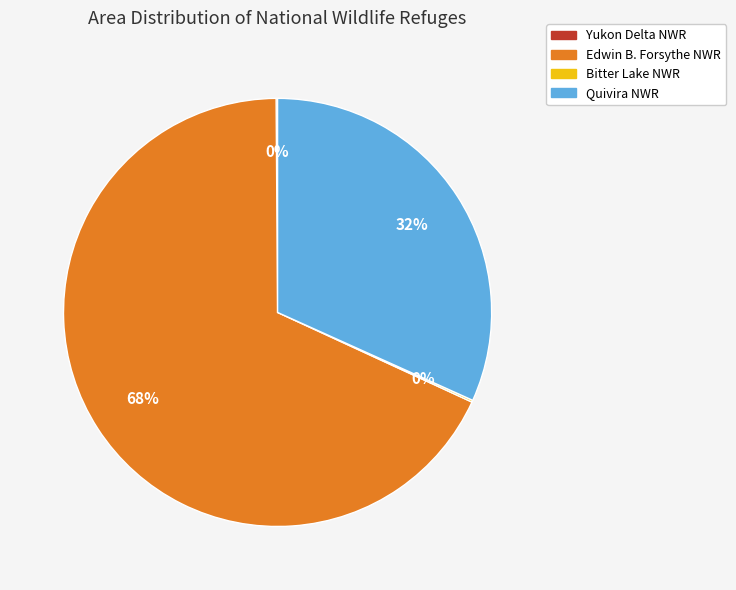

To the nearest percent, what is the average slice percentage?

25%